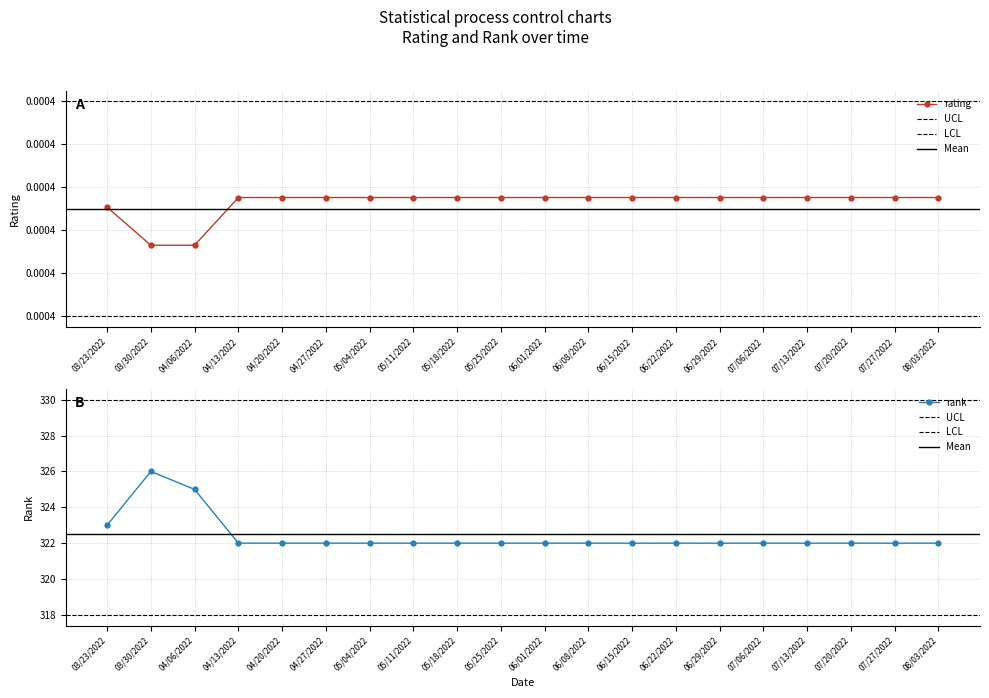

List the series in order of their peak value, highest first.

rank, rating